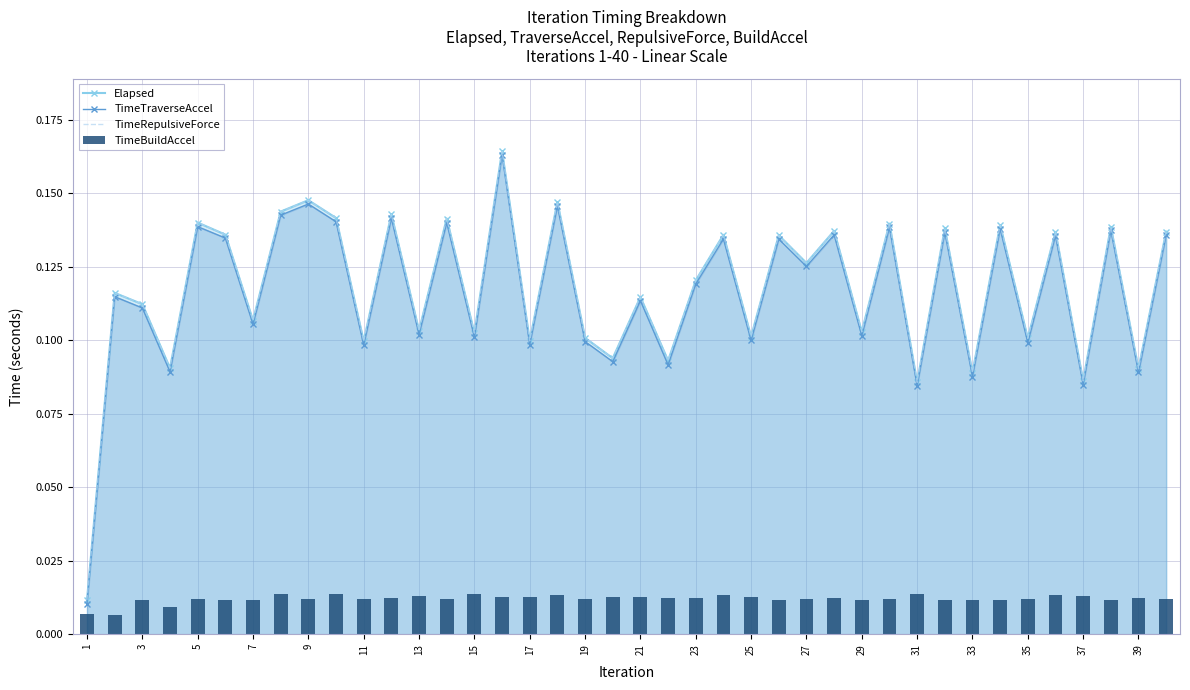

Which series has the largest range (max minus min)?

TimeTraverseAccel